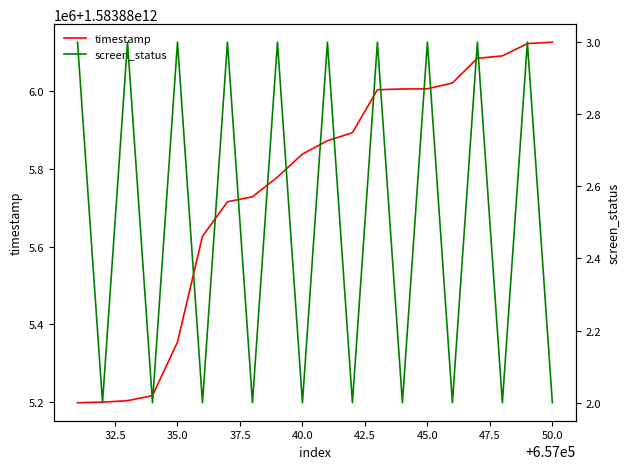

True or false: screen_status and timestamp intersect in this chart.

False